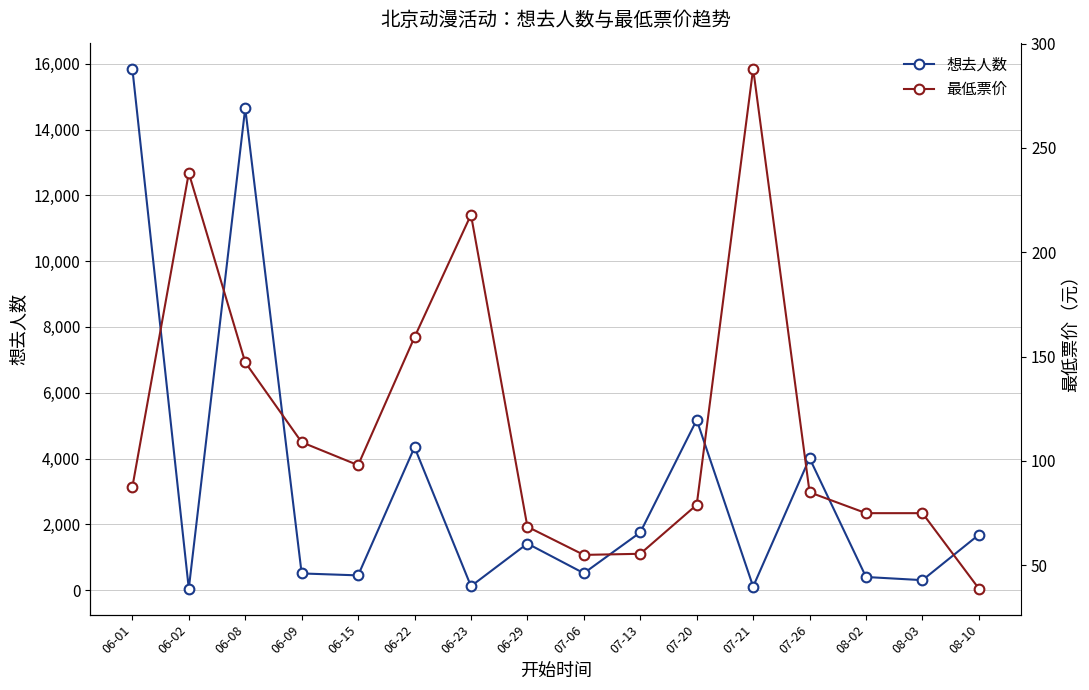

The 最低票价 series shows 114.3 at 08-02. True or false?

False